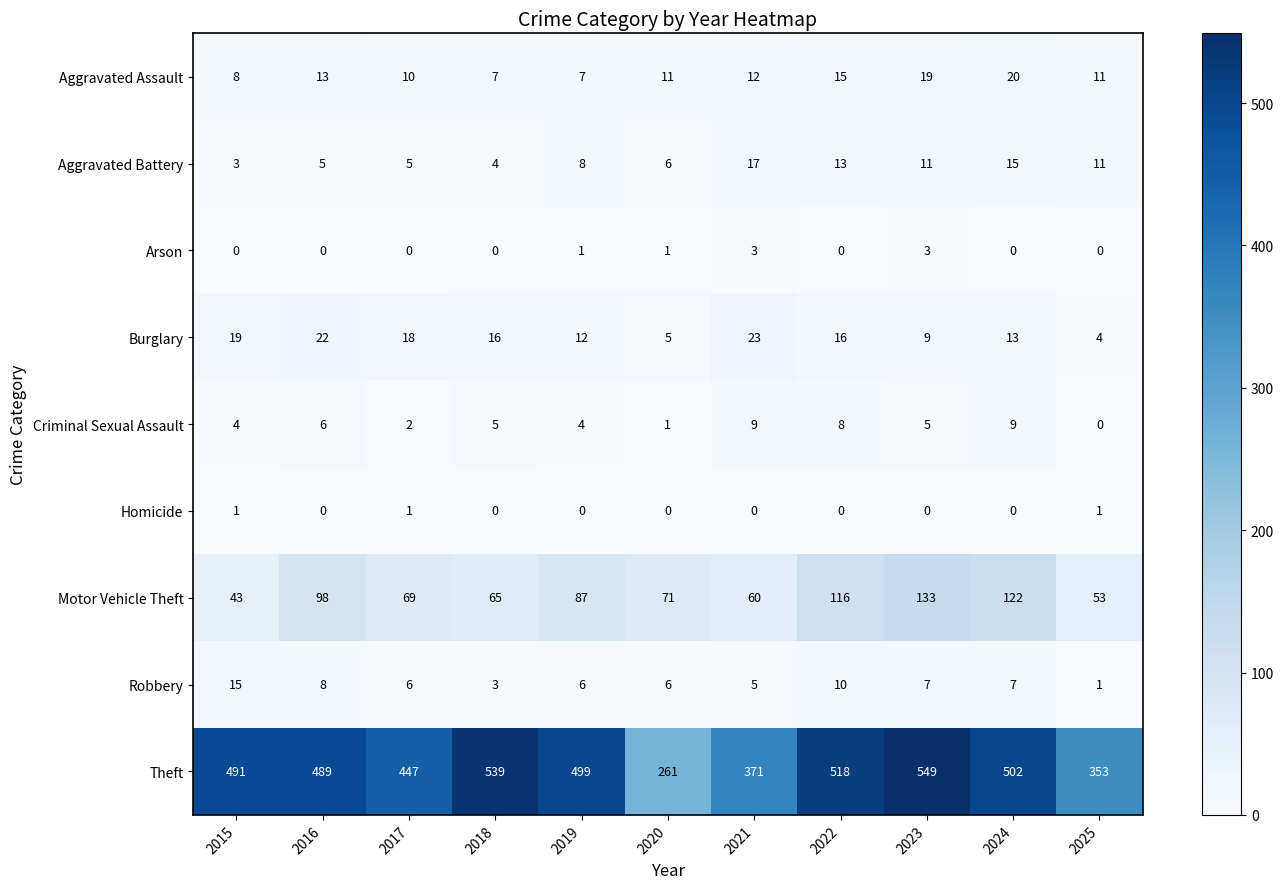

Where is Burglary nearest to the value 13?

2024